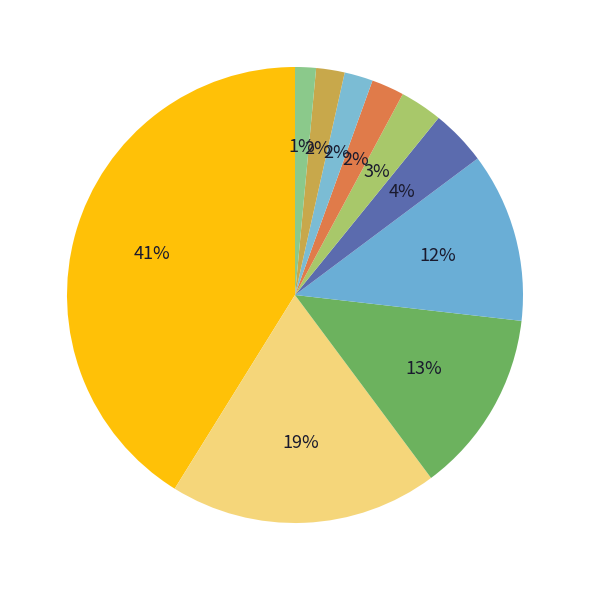

Rank the categories by value from lowest to highest.

Reggae, R&B/Soul, Classical, TV Shows, Blues, Jazz, Alternative & Punk, Metal, Latin, Rock